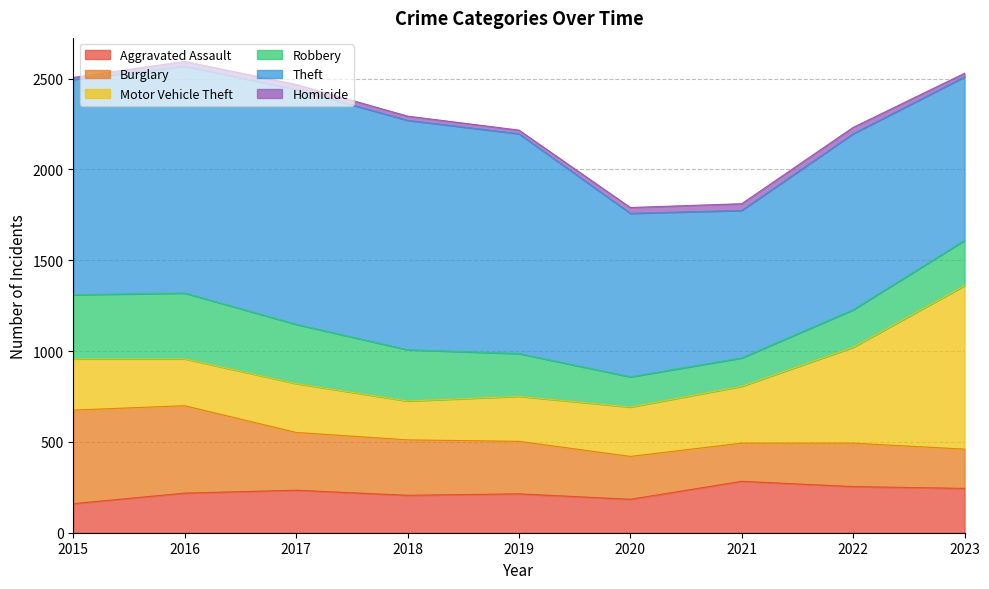

True or false: Aggravated Assault has a value of 60 at 2022.

False